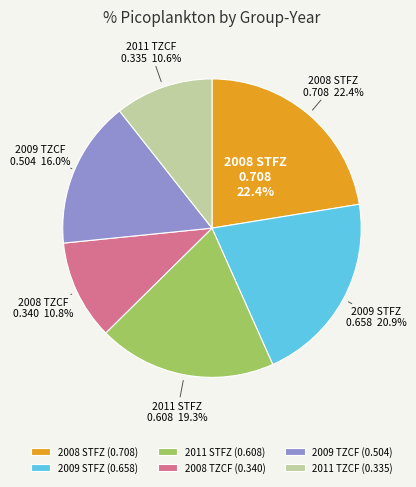

Is the sum of 2011 STFZ and 2009 TZCF greater than half?

No